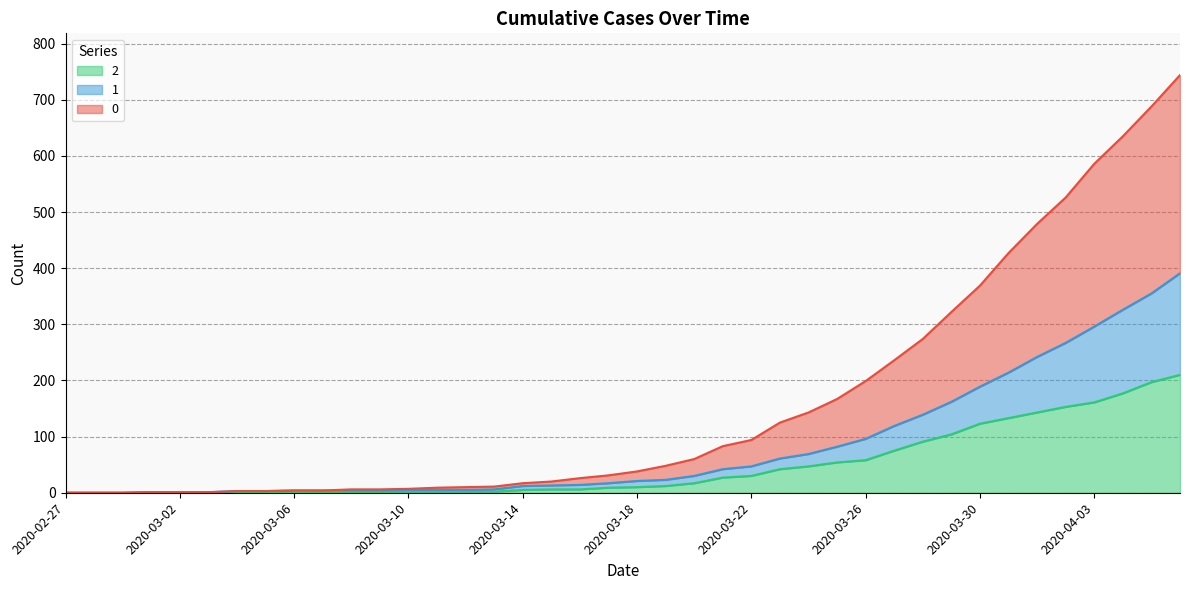

What position from the right is 2020-04-02?

5